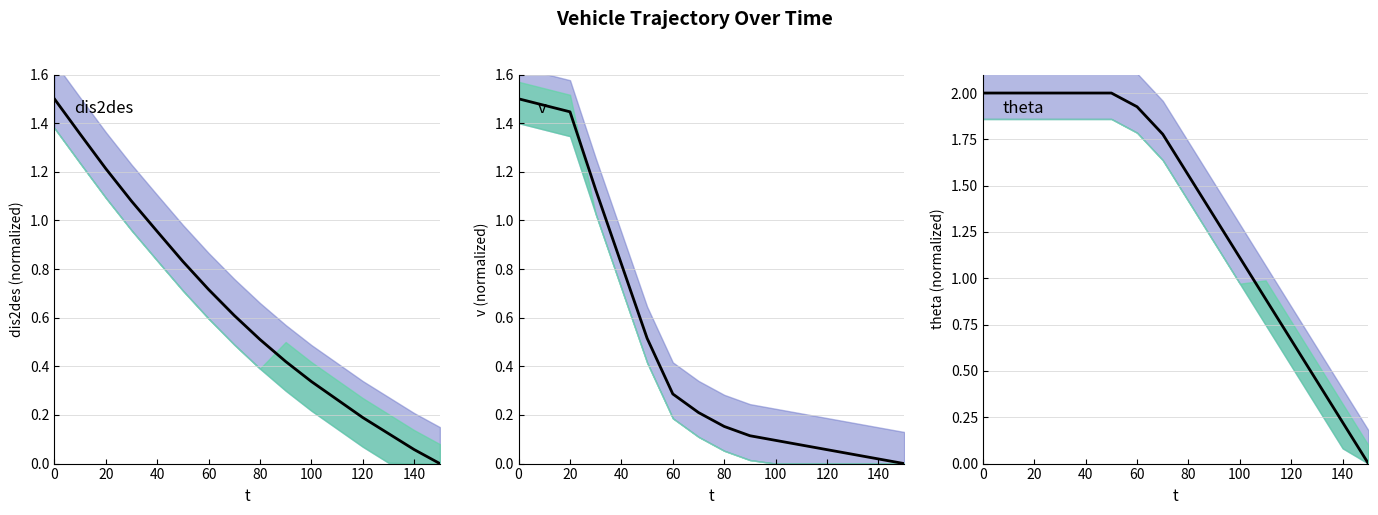

How many values in the v series exceed 0?

15